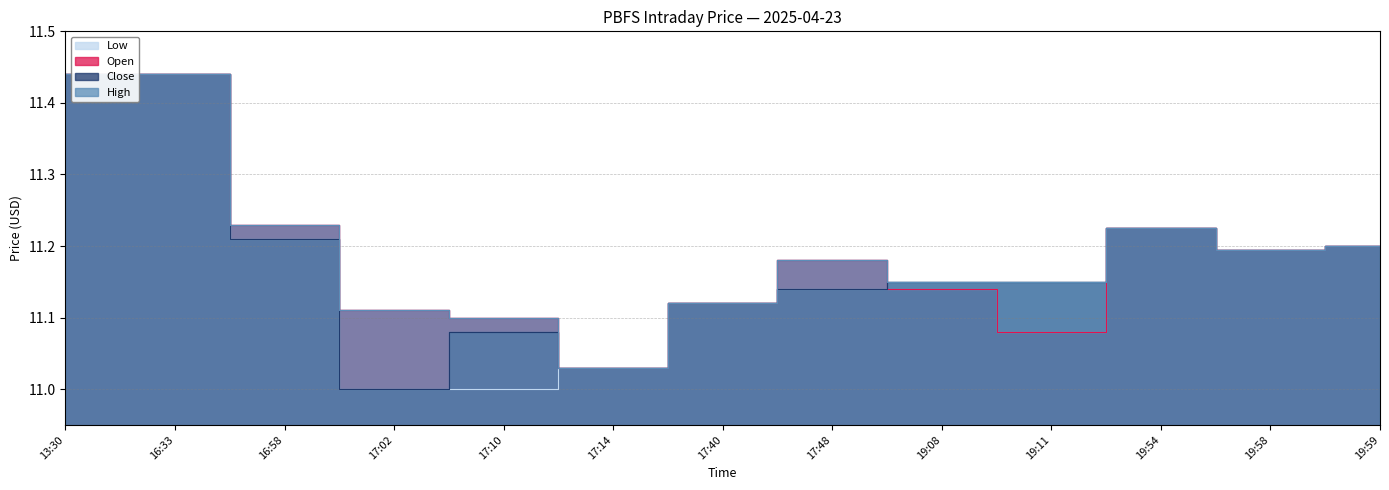

What is the sum of all Low values?

145.2